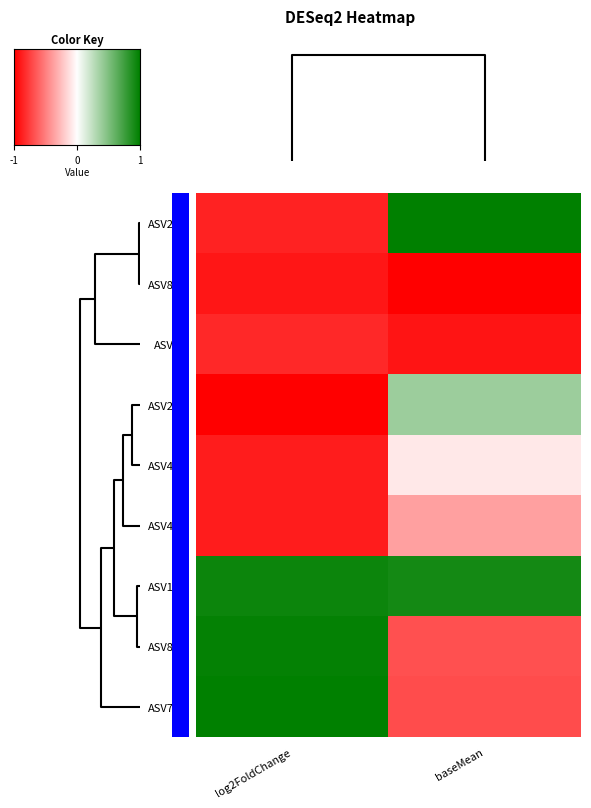

At how many categories does at least one series exceed 0?

2